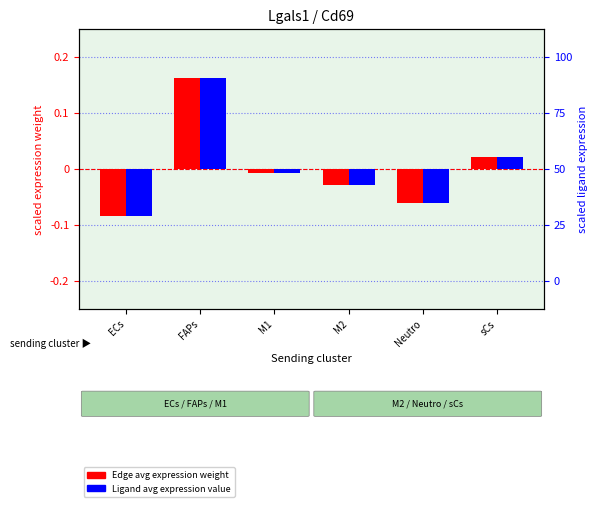

What is the label of the 4th bar from the left?

M2